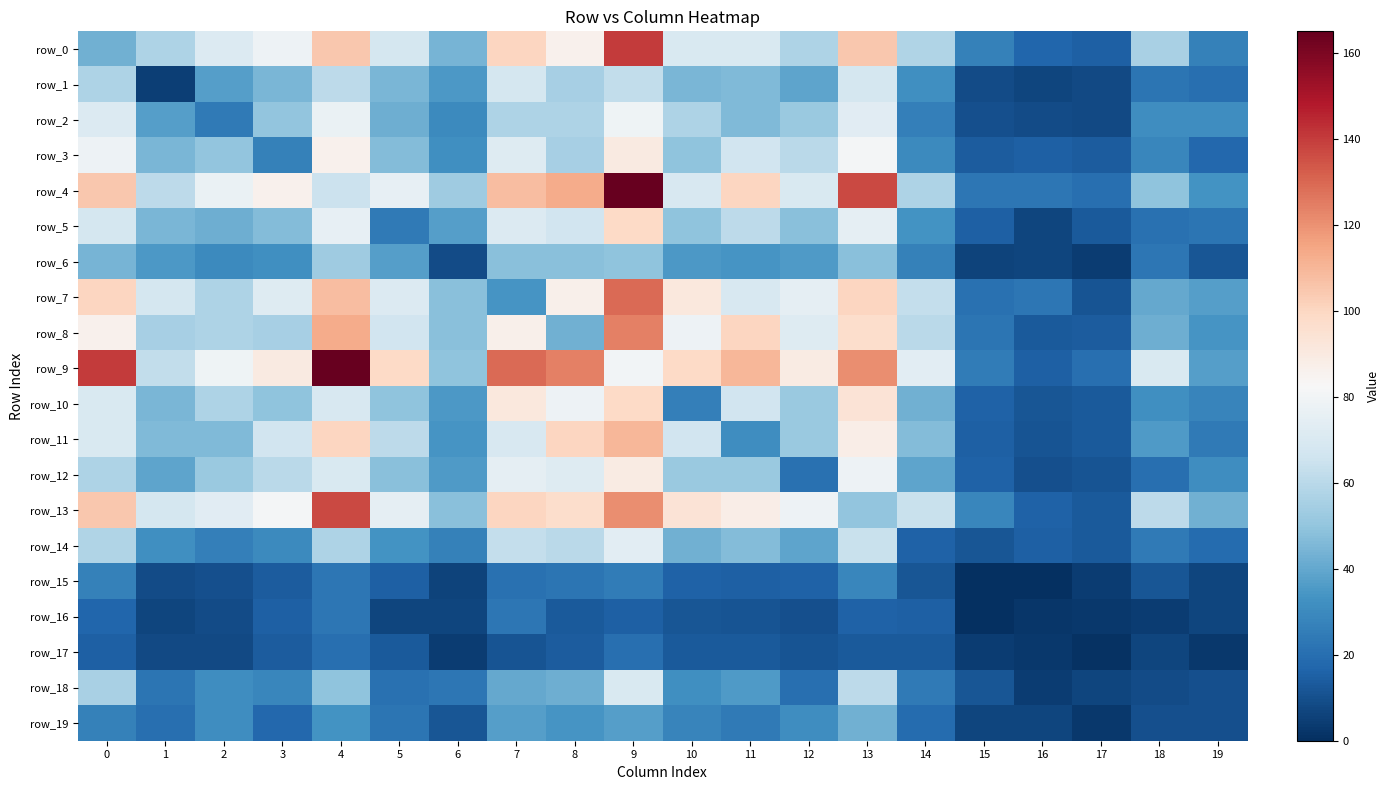

What is the lowest value of the row_17 series?

1